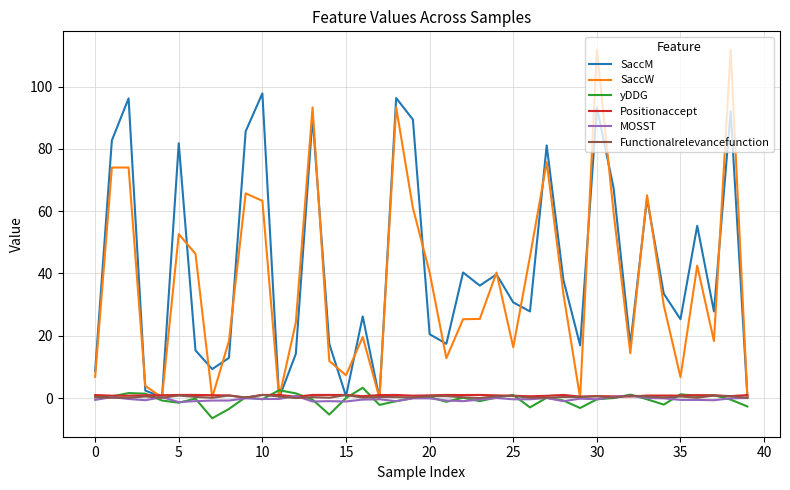

Which series has the largest range (max minus min)?

SaccW